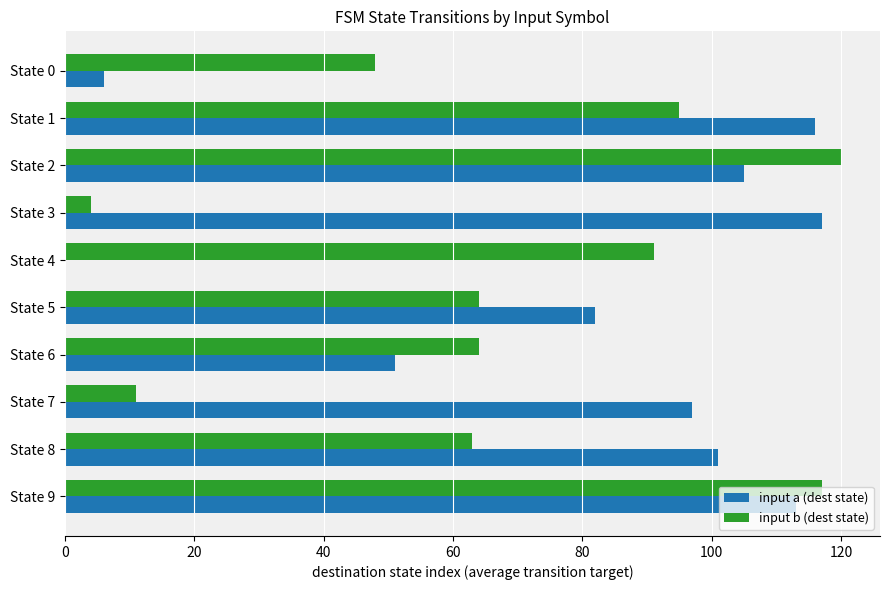

Is it true that input b (dest state) equals 17 at State 7?

False